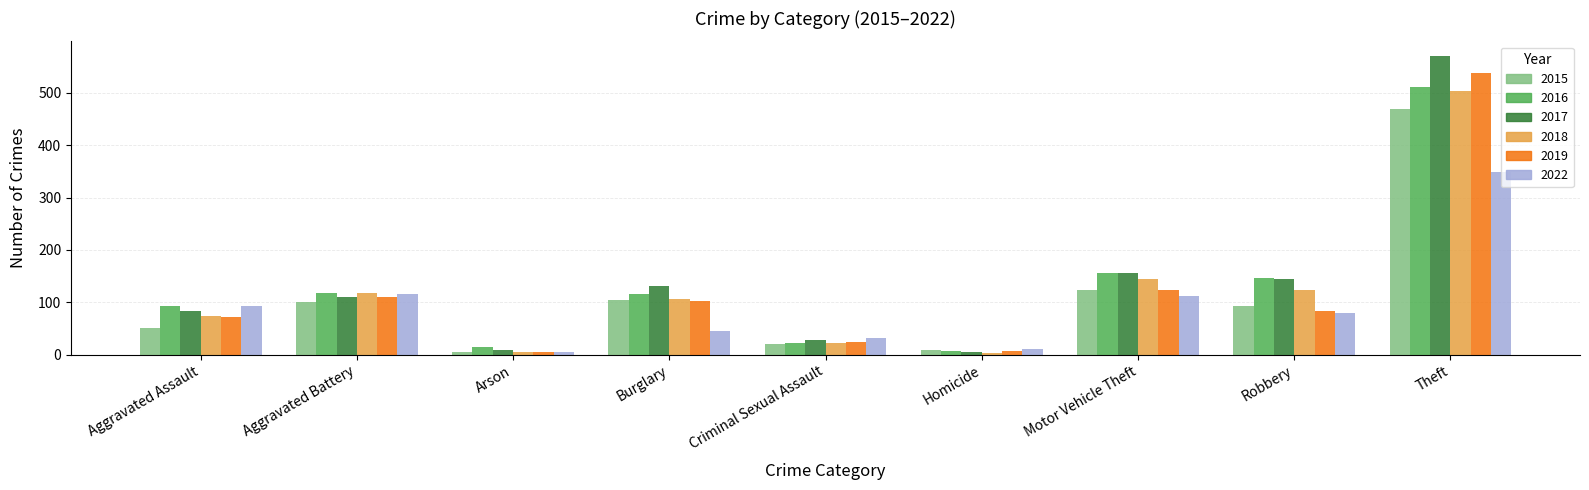

What is the maximum value for 2015?

469